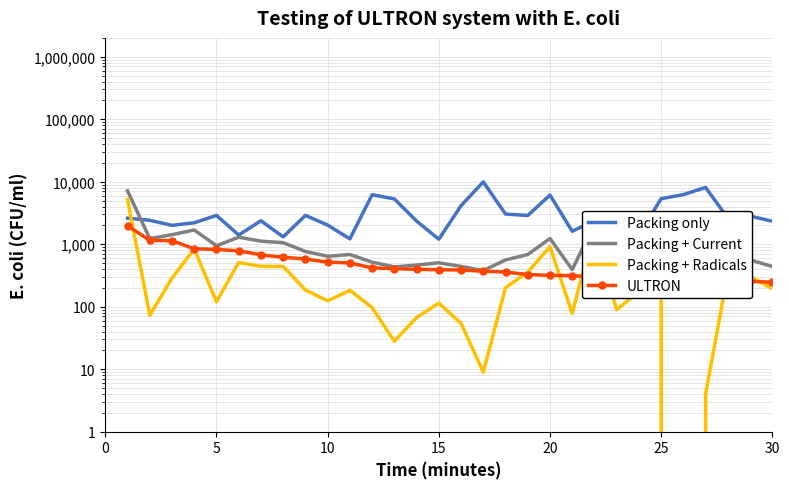

Reading right to left, what are all the values shown in this chart?

Packing only: 2327	2823	2607	8085	6211	5346	1416	2888	2384	1609	6116	2881	3037	9933	4128	1201	2344	5309	6187	1216	2022	2890	1309	2371	1402	2885	2201	2002	2412	2609
Packing + Current: 440	561	615	283	279	890	466	387	2114	392	1233	683	560	378	441	504	463	434	516	684	640	765	1058	1119	1293	944	1686	1421	1226	7146
Packing + Radicals: 194	306	343	4	0	608	176	89	1816	78	915	356	201	9	54	114	67	28	97	183	124	185	441	443	510	120	841	286	73	5171
ULTRON: 246	255	272	279	279	282	290	298	298	314	318	327	359	369	387	390	396	406	419	501	516	580	617	676	783	824	845	1135	1153	1975